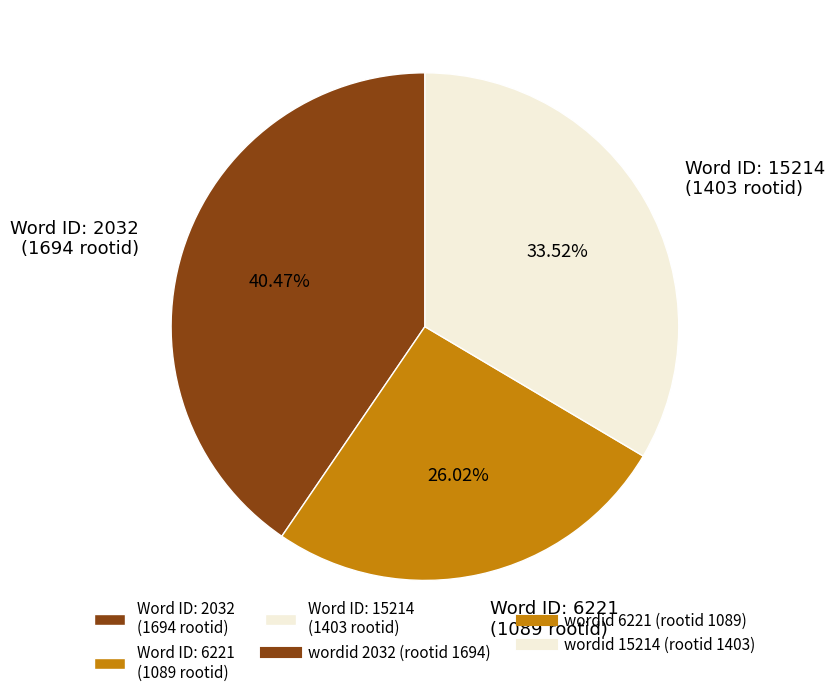

How many segments does this pie chart have?

3